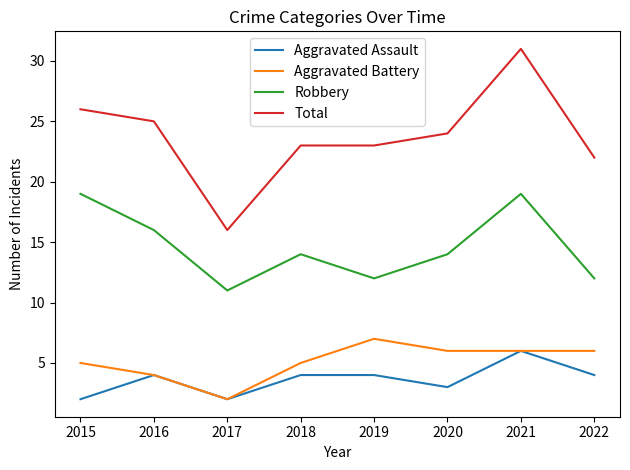

Reading right to left, transcribe all the data shown in this chart.

Aggravated Assault: 4	6	3	4	4	2	4	2
Aggravated Battery: 6	6	6	7	5	2	4	5
Robbery: 12	19	14	12	14	11	16	19
Total: 22	31	24	23	23	16	25	26